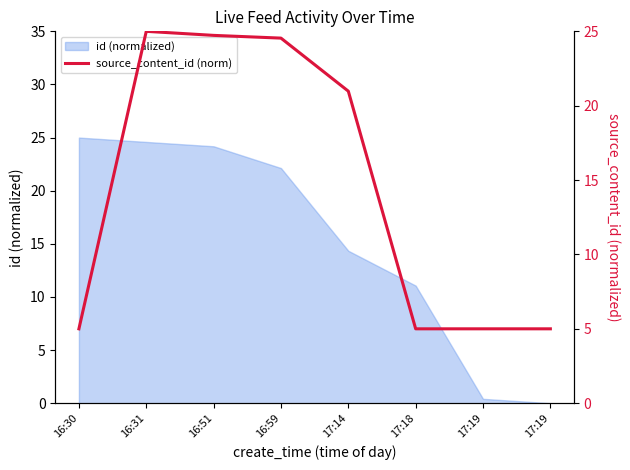

How many data points does each series have?

8